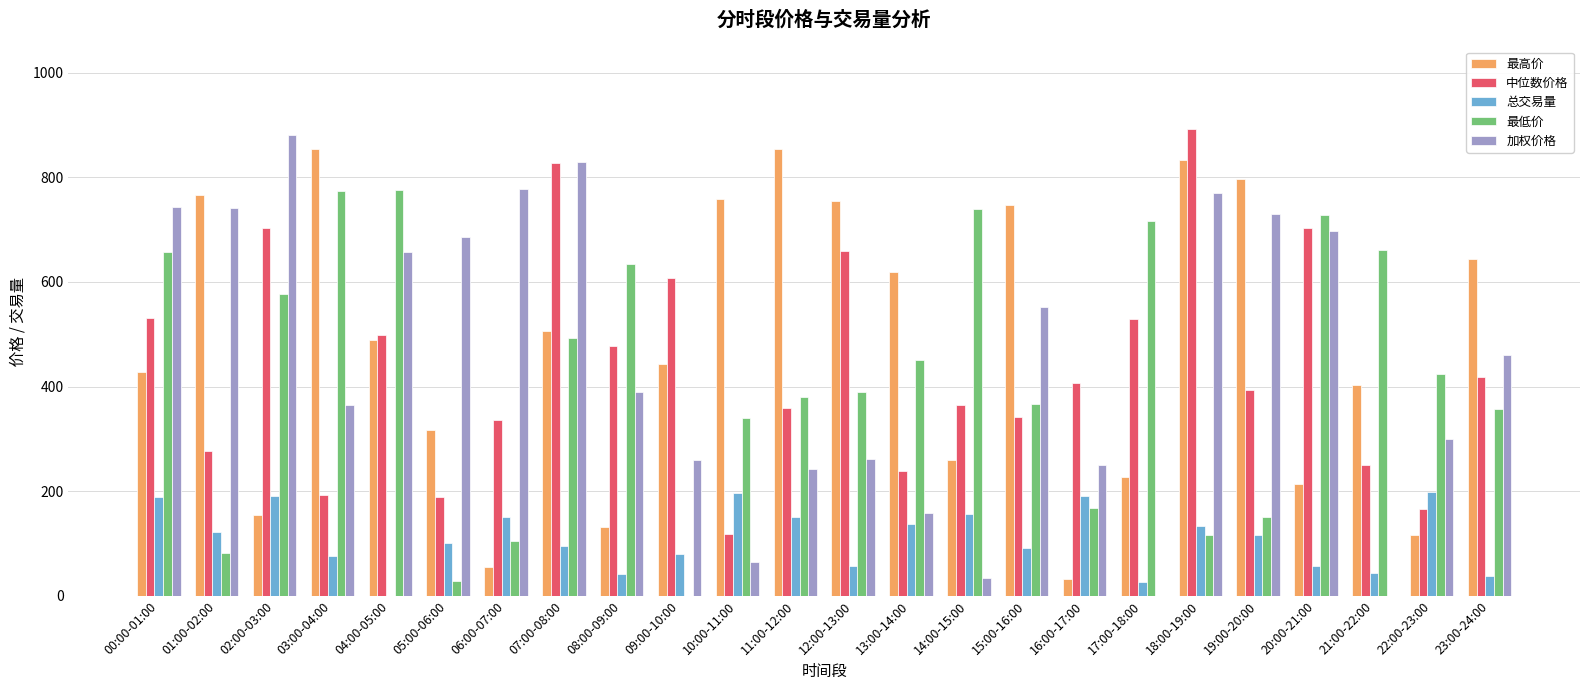

At which category does the chart reach its peak across all series?

18:00-19:00